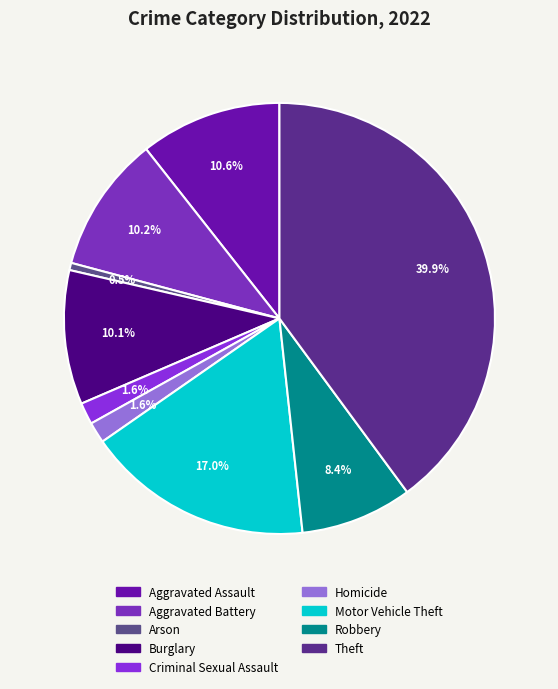

How many segments does this pie chart have?

9